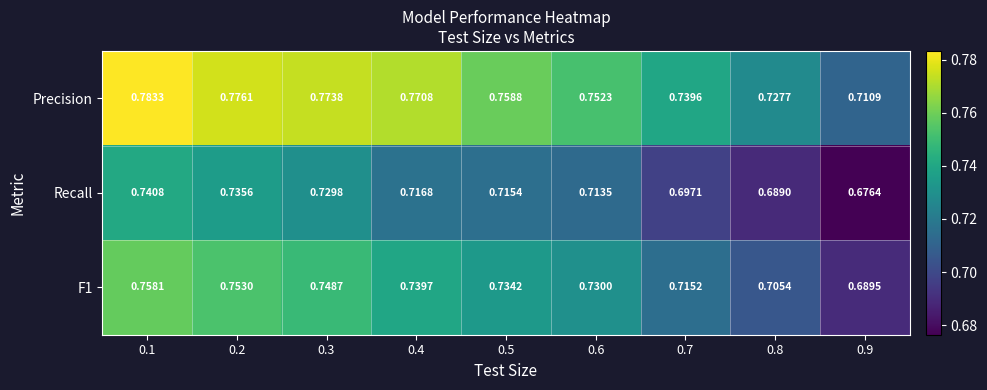

How many data points does each series have?

9